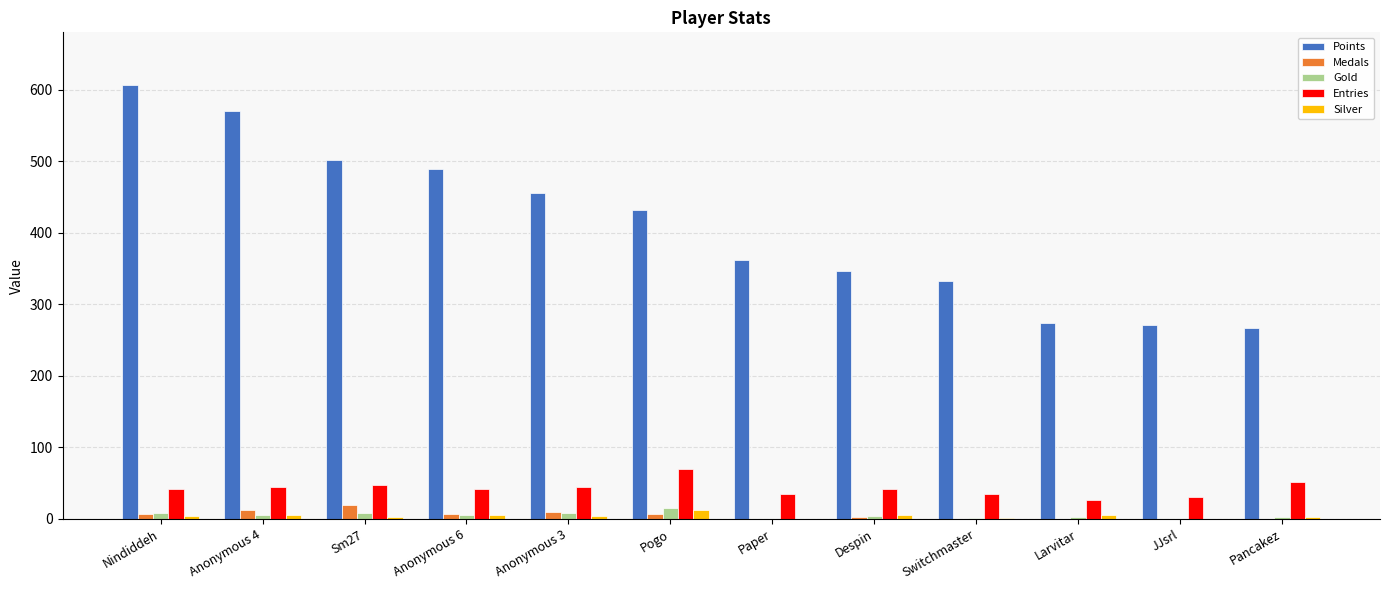

What is the maximum value for Entries?

69